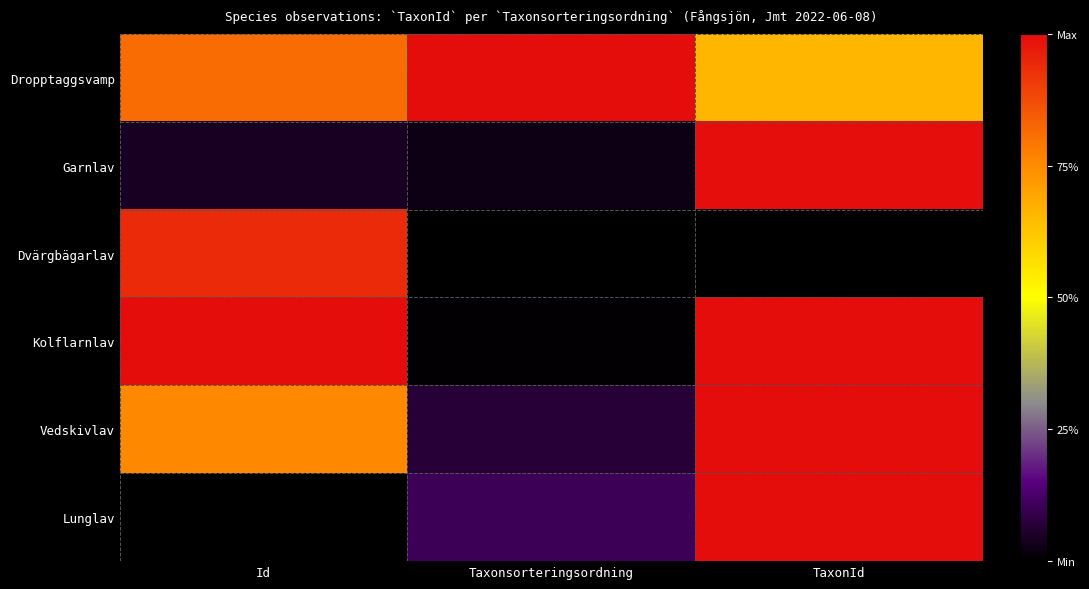

At which category is the sum across all series the highest?

TaxonId